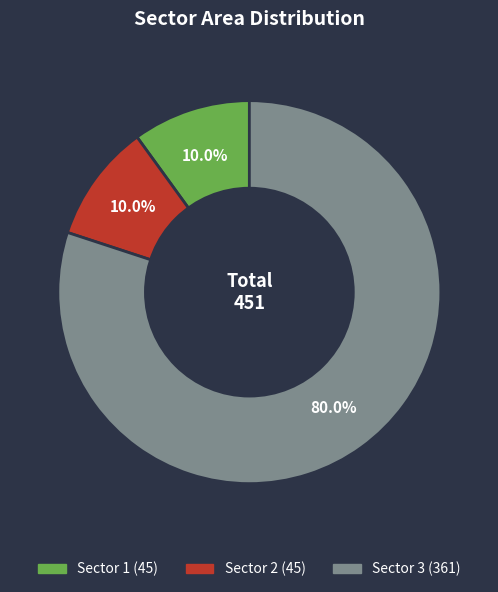

What is the largest slice in the pie chart?

Sector 3 (361)